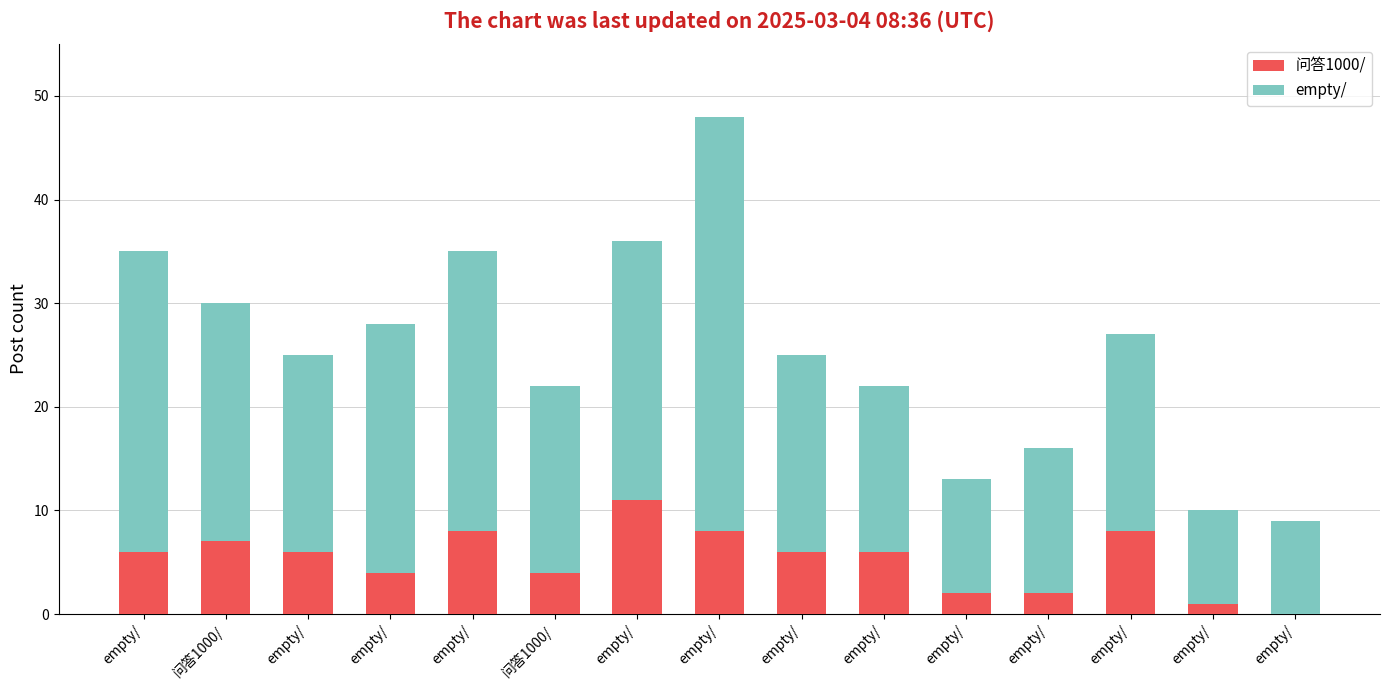

What is the difference between the maximum and minimum values in the 问答1000/ series?

11